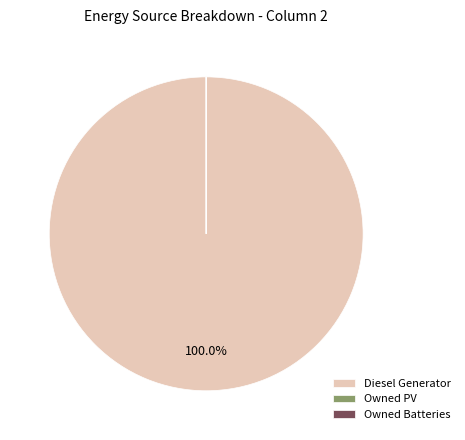

Is Diesel Generator the majority of the pie?

Yes